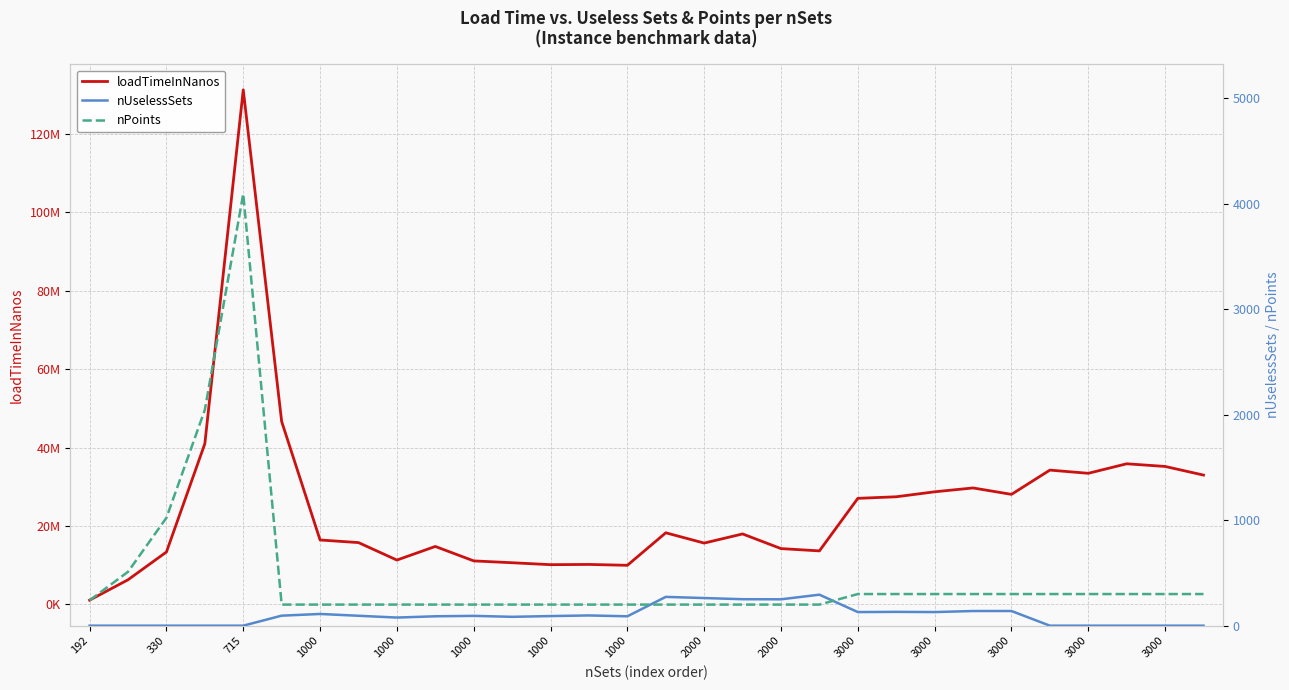

What is the difference between the maximum and minimum values in the nPoints series?

3895